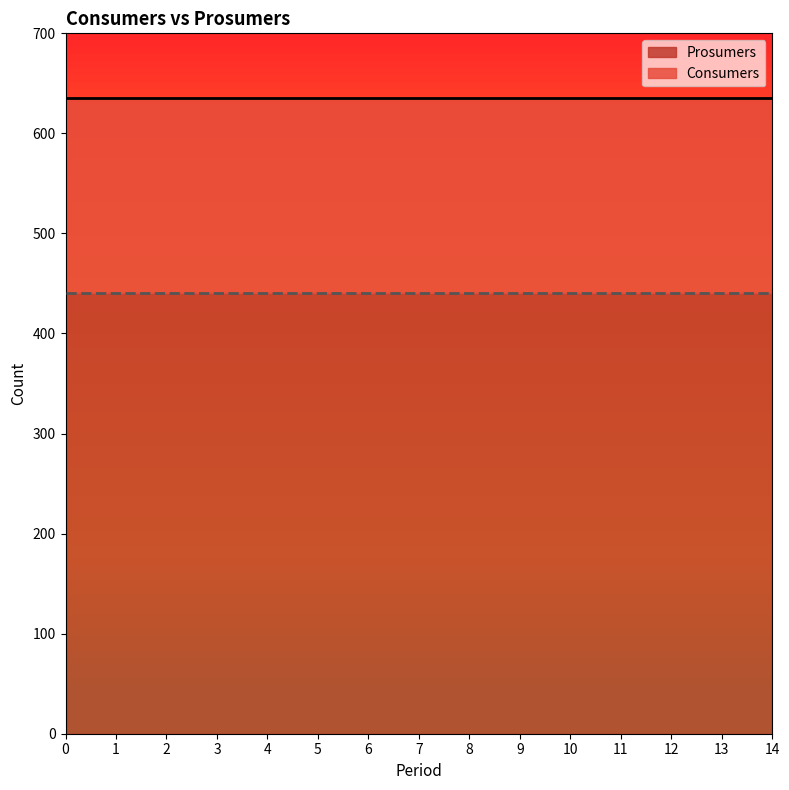

Between 14 and 9, which is larger?

14